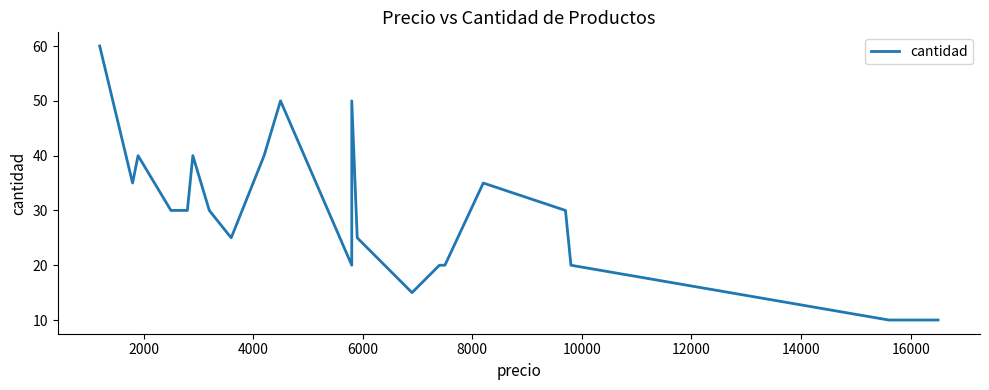

True or false: the data has more than 2 interior local peaks.

True